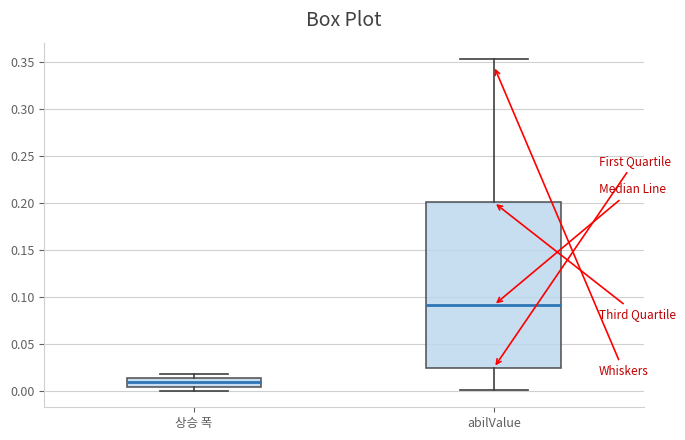

Reading left to right, read every box against the y-axis: the position of its median line, the range the box covers, and the ends of its whiskers. The values are not printed on the chart, so give them approximately, as read against the axis.

상승 폭: median 0.010, box 0.005 to 0.015, whiskers 0.000 to 0.020
abilValue: median 0.090, box 0.025 to 0.200, whiskers 0.000 to 0.355